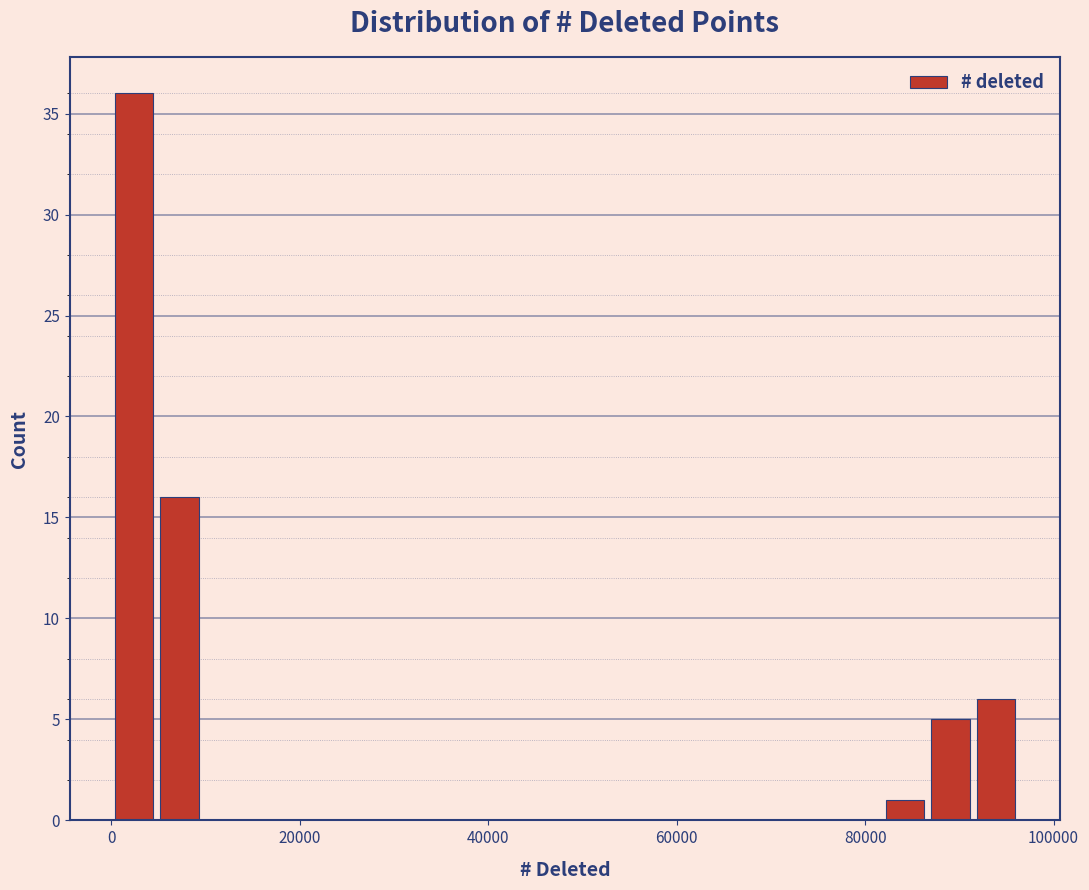

Read against the x-axis, roughly where is the centre of the tallest bar?

2000